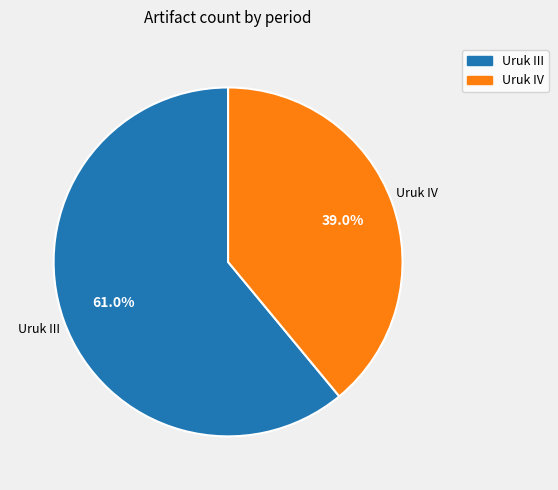

Is there any slice that represents more than half of the pie?

Yes